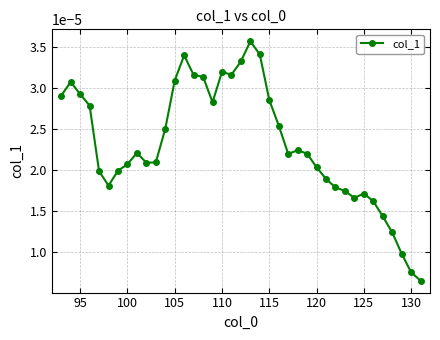

True or false: the data has more than 1 interior local peaks.

True